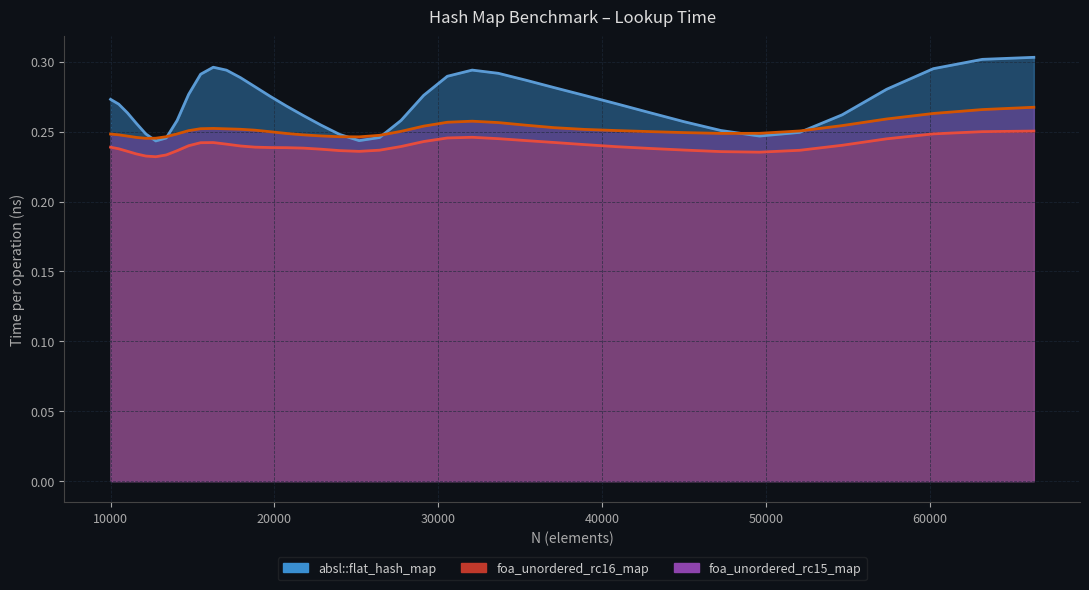

Where is foa_unordered_rc16_map nearest to the value 0?

12760